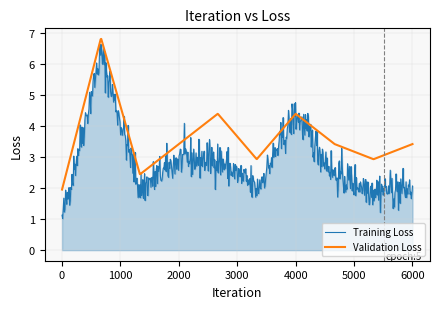

What is the highest value of the Training Loss series?

6.6